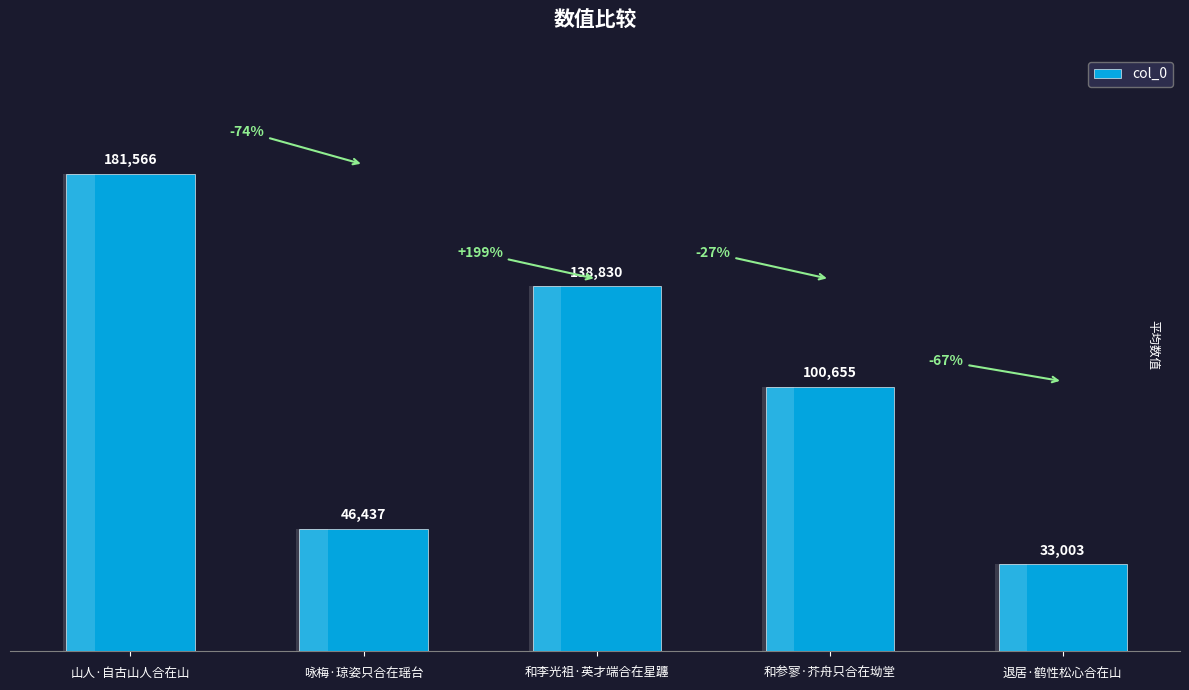

What is the difference between the maximum and minimum values?

148563